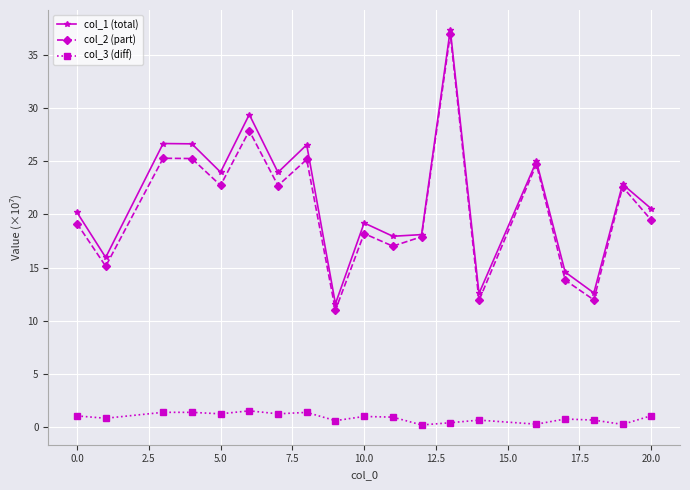

True or false: col_1 (total) and col_3 (diff) intersect in this chart.

False